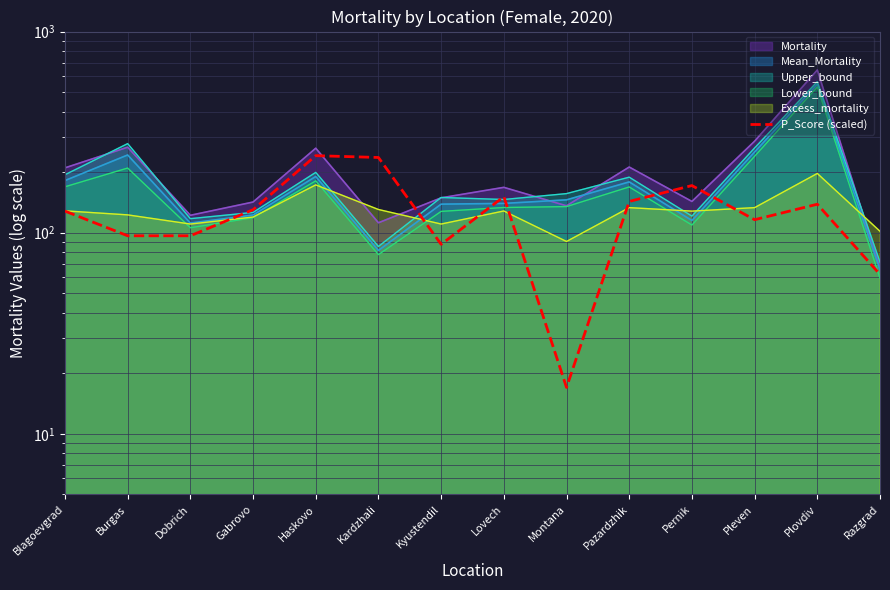

Which label corresponds to the largest value in the chart?

Haskovo